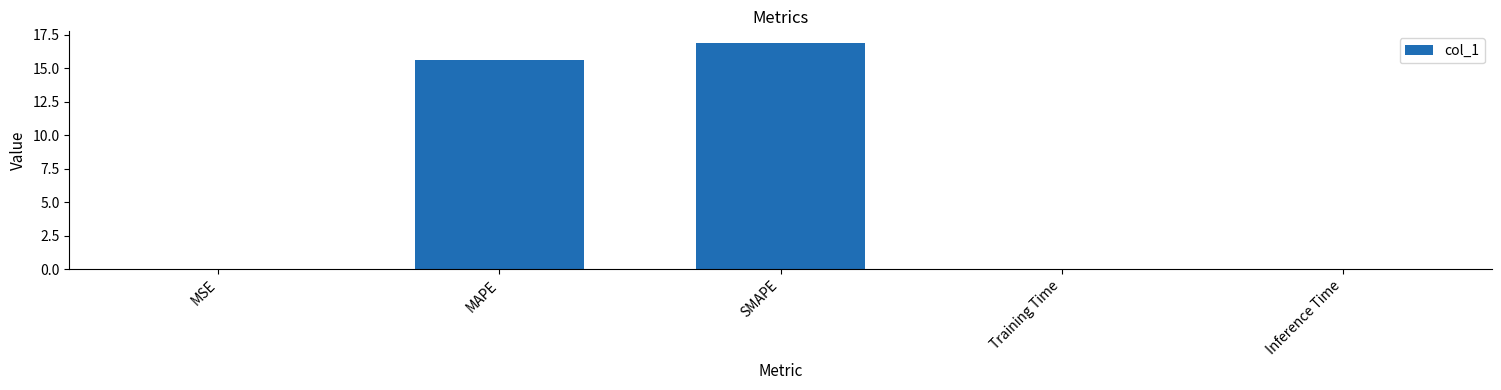

What is the change in value from MAPE to Inference Time?

-15.6